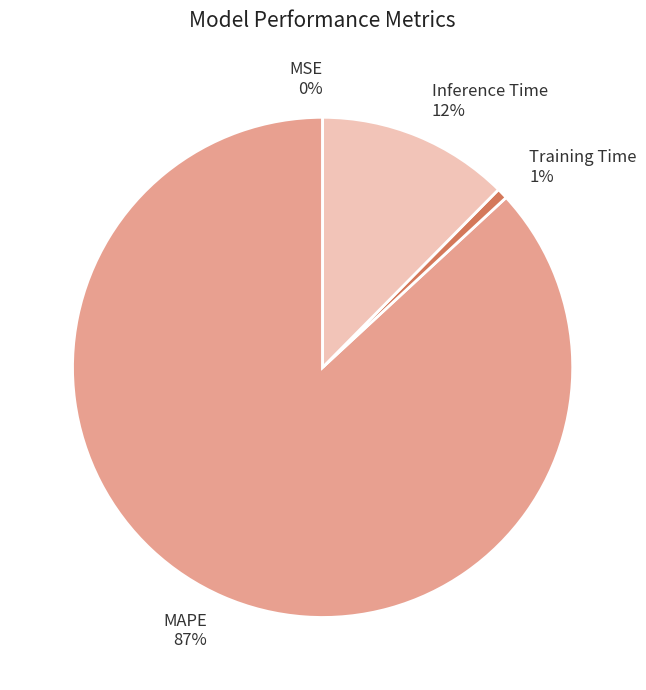

What is the largest slice in the pie chart?

MAPE